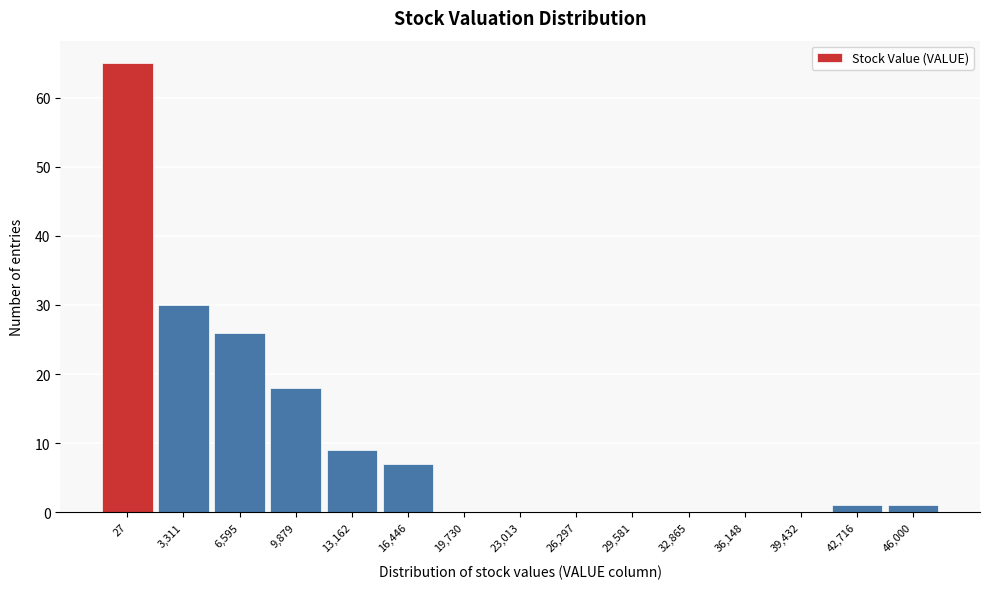

Reading left to right, transcribe all the data shown in this chart.

27=65	3,311=30	6,595=26	9,879=18	13,162=9	16,446=7	19,730=0	23,013=0	26,297=0	29,581=0	32,865=0	36,148=0	39,432=0	42,716=1	46,000=1